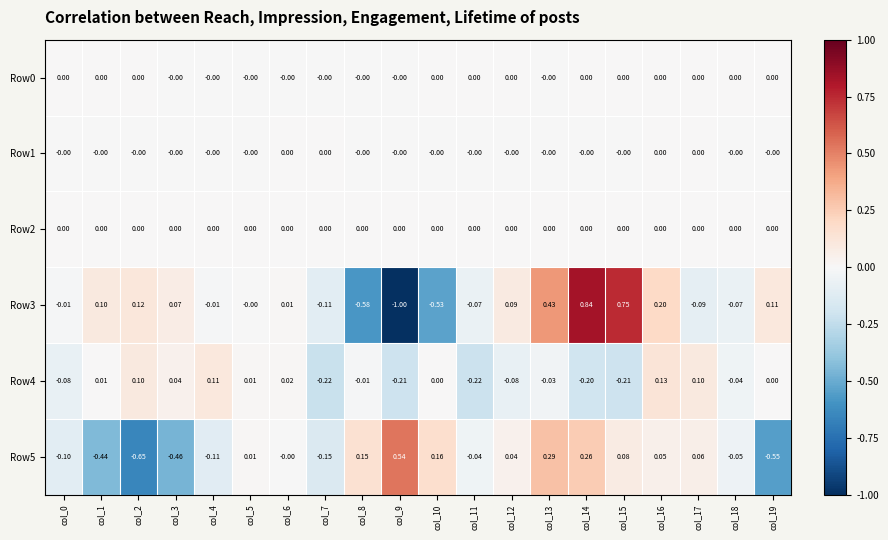

Is the value of Row2 at col_2 greater than the value of Row4 at col_1?

No